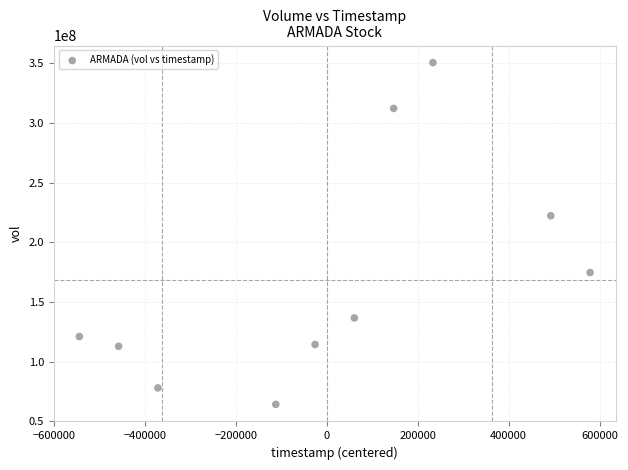

What is the average Y value?

168746810